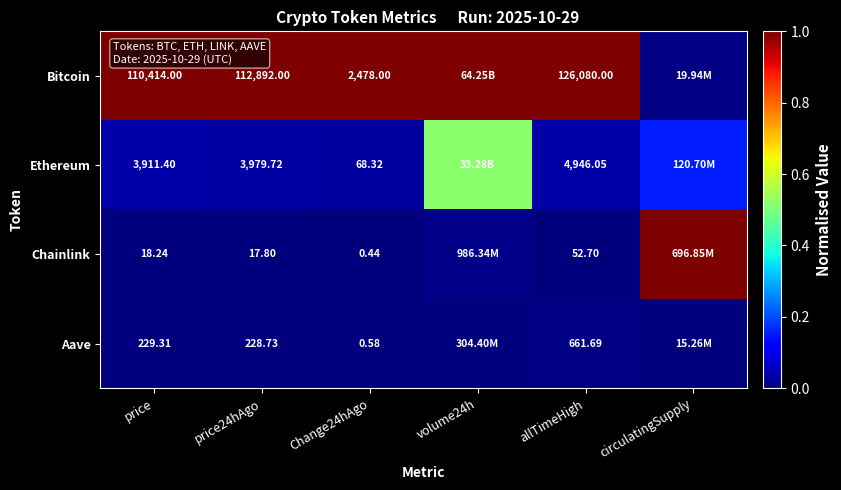

At allTimeHigh, list the series in order from smallest to largest.

Chainlink, Aave, Ethereum, Bitcoin